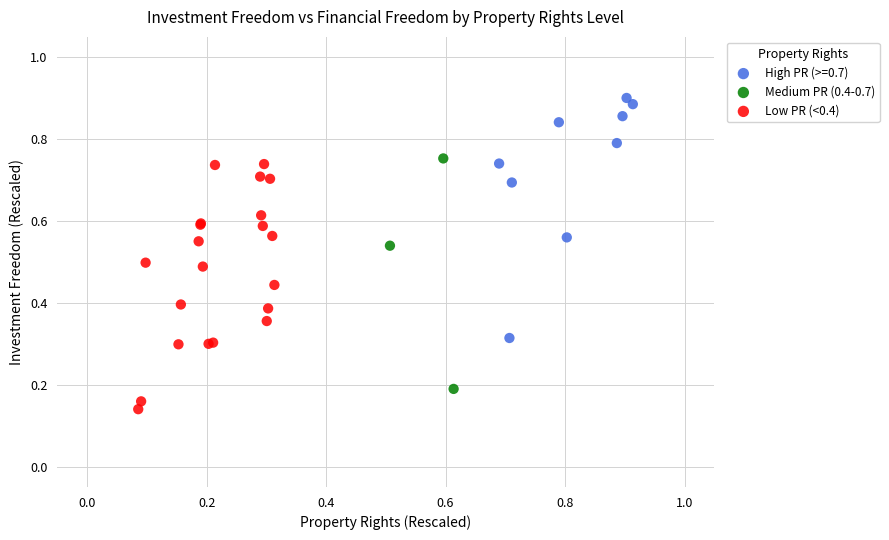

Which series contains the lowest Y value?

Low PR (<0.4)